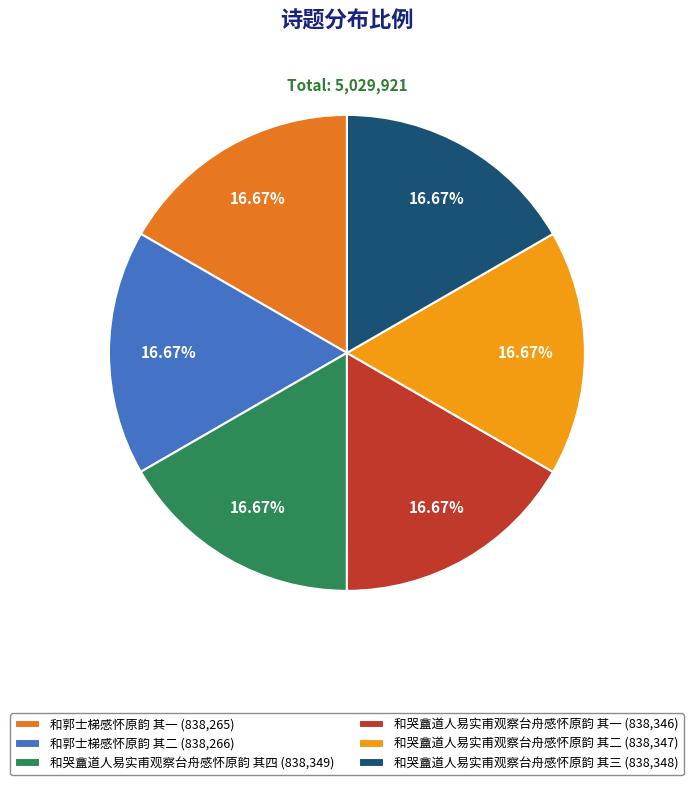

Does any single category account for the majority?

No